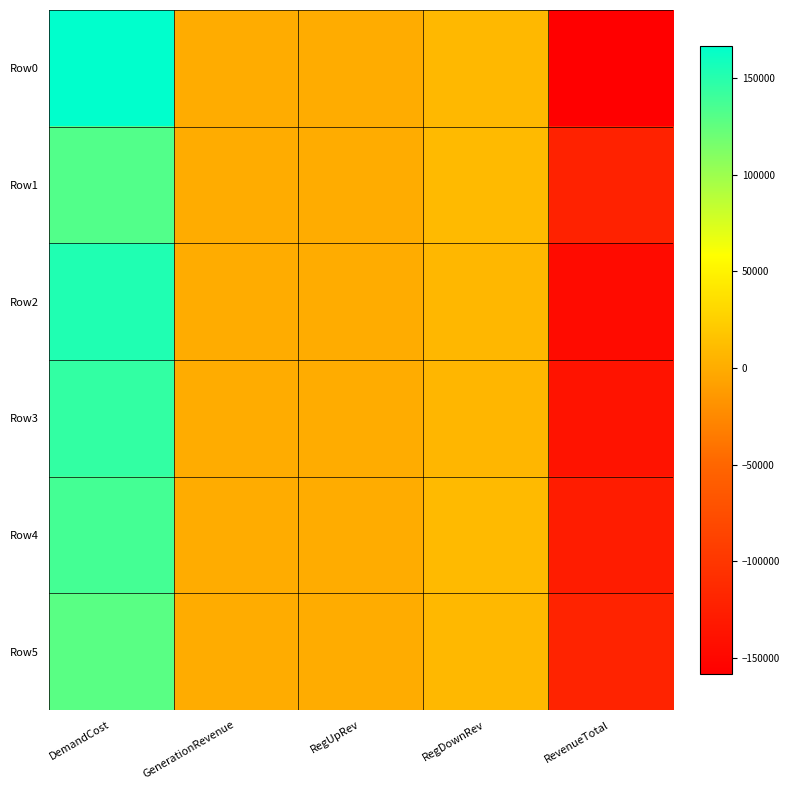

Reading left to right, list all the values displayed in this chart.

Row0: DemandCost=166699.9	GenerationRevenue=0.0	RegUpRev=0.0	RegDownRev=8225.8	RevenueTotal=-158474.1
Row1: DemandCost=131586.6	GenerationRevenue=0.0	RegUpRev=0.0	RegDownRev=9677.5	RevenueTotal=-121909.1
Row2: DemandCost=153295.6	GenerationRevenue=0.0	RegUpRev=0.0	RegDownRev=7466.5	RevenueTotal=-145829.1
Row3: DemandCost=144961.8	GenerationRevenue=0.0	RegUpRev=0.0	RegDownRev=7252.6	RevenueTotal=-137709.1
Row4: DemandCost=136931.1	GenerationRevenue=0.0	RegUpRev=0.0	RegDownRev=9428.5	RevenueTotal=-127502.6
Row5: DemandCost=127974.9	GenerationRevenue=0.0	RegUpRev=0.0	RegDownRev=8144.6	RevenueTotal=-119830.3